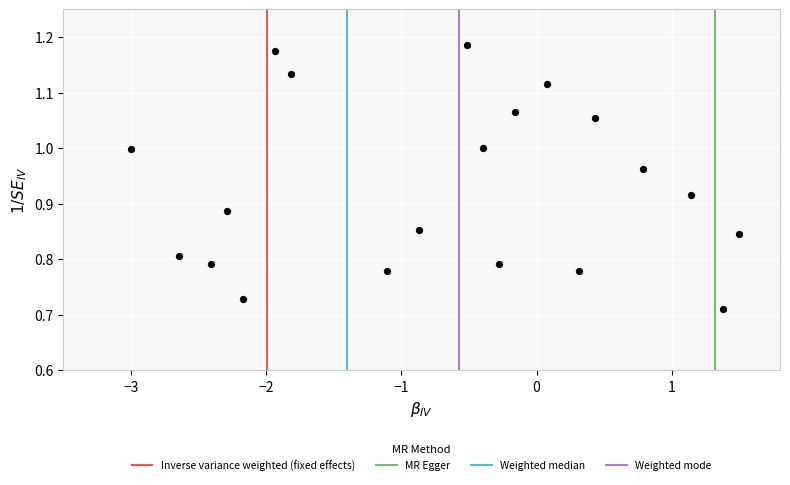

What is the range of X values (max minus min)?

4.5